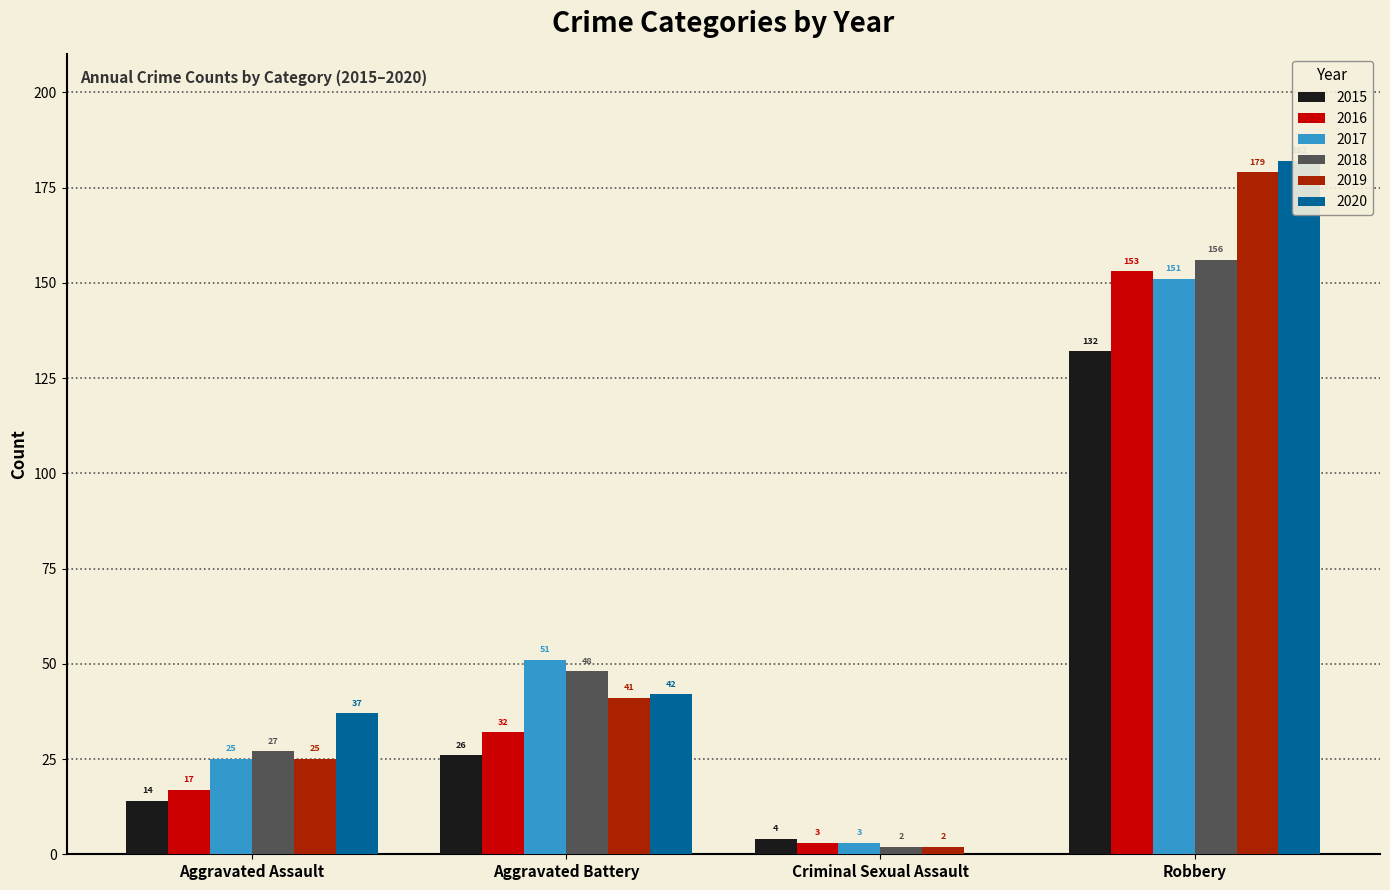

The value of 2015 at Aggravated Assault is 5. True or false?

False